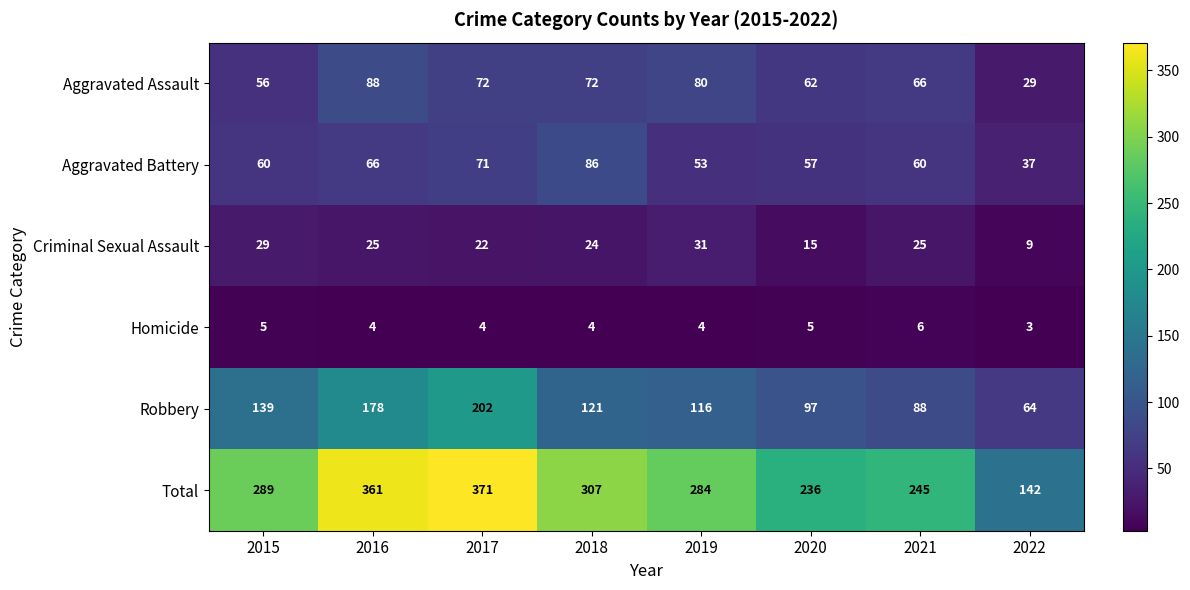

What value does the Criminal Sexual Assault series have at 2017?

22